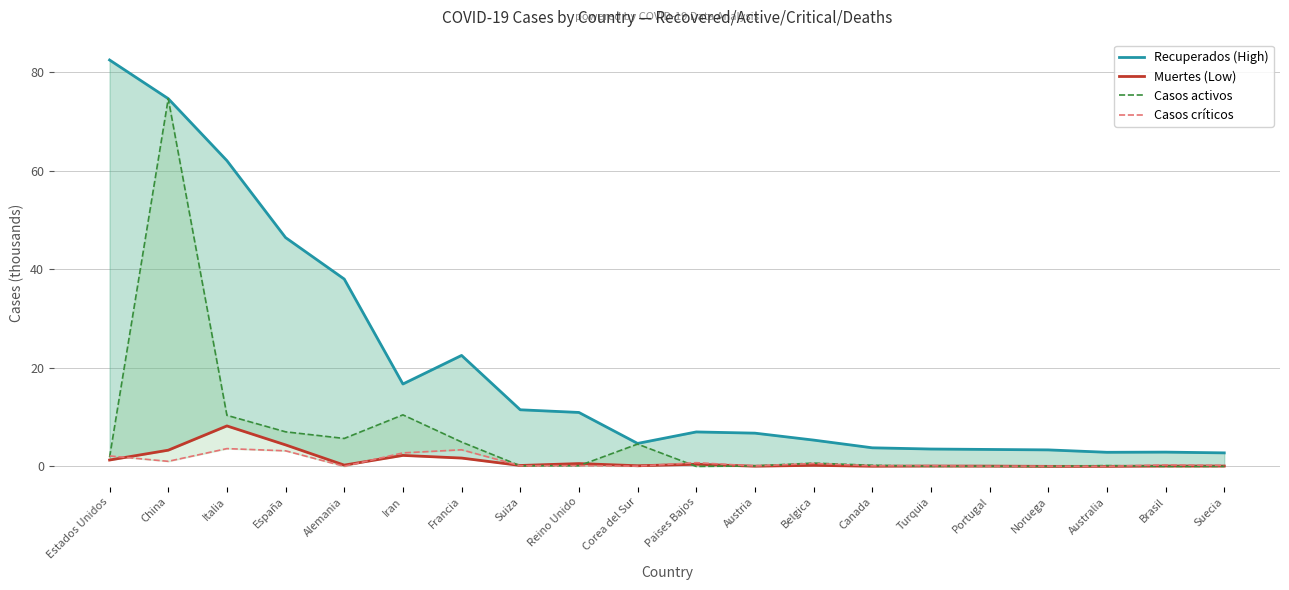

Reading left to right, what are all the values shown in this chart?

Recuperados (High): Estados Unidos=82.4	China=74.6	Italia=62.0	España=46.4	Alemania=38.0	Iran=16.7	Francia=22.5	Suiza=11.5	Reino Unido=10.9	Corea del Sur=4.7	Paises Bajos=7.0	Austria=6.7	Belgica=5.3	Canada=3.8	Turquia=3.5	Portugal=3.4	Noruega=3.4	Australia=2.9	Brasil=2.9	Suecia=2.7
Muertes (Low): Estados Unidos=1.3	China=3.3	Italia=8.2	España=4.4	Alemania=0.3	Iran=2.2	Francia=1.7	Suiza=0.2	Reino Unido=0.6	Corea del Sur=0.1	Paises Bajos=0.4	Austria=0.0	Belgica=0.2	Canada=0.0	Turquia=0.1	Portugal=0.1	Noruega=0.0	Australia=0.0	Brasil=0.1	Suecia=0.1
Casos activos: Estados Unidos=1.9	China=74.6	Italia=10.4	España=7.0	Alemania=5.7	Iran=10.5	Francia=4.9	Suiza=0.1	Reino Unido=0.1	Corea del Sur=4.5	Paises Bajos=0.0	Austria=0.1	Belgica=0.7	Canada=0.2	Turquia=0.0	Portugal=0.0	Noruega=0.0	Australia=0.2	Brasil=0.0	Suecia=0.0
Casos críticos: Estados Unidos=2.1	China=1.0	Italia=3.6	España=3.2	Alemania=0.0	Iran=2.7	Francia=3.4	Suiza=0.1	Reino Unido=0.2	Corea del Sur=0.1	Paises Bajos=0.8	Austria=0.1	Belgica=0.6	Canada=0.1	Turquia=0.1	Portugal=0.1	Noruega=0.1	Australia=0.0	Brasil=0.3	Suecia=0.2